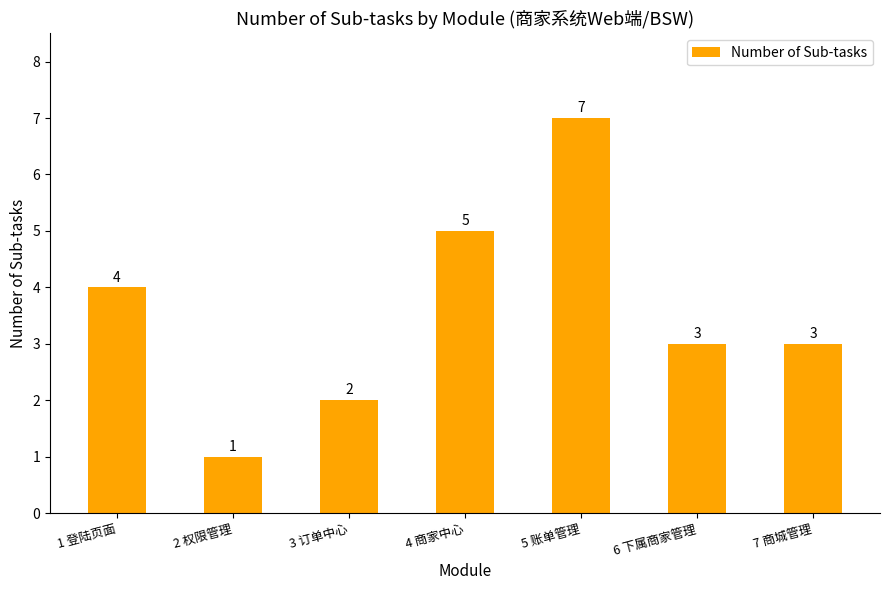

What is the sum of the values at 3 订单中心 and 1 登陆页面?

6